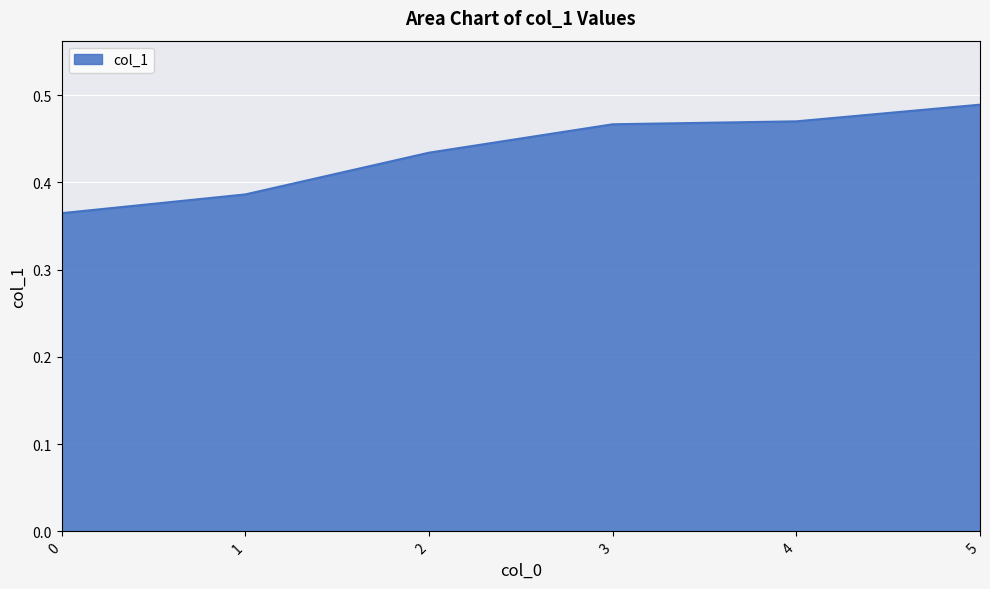

How many distinct data groups are displayed?

1